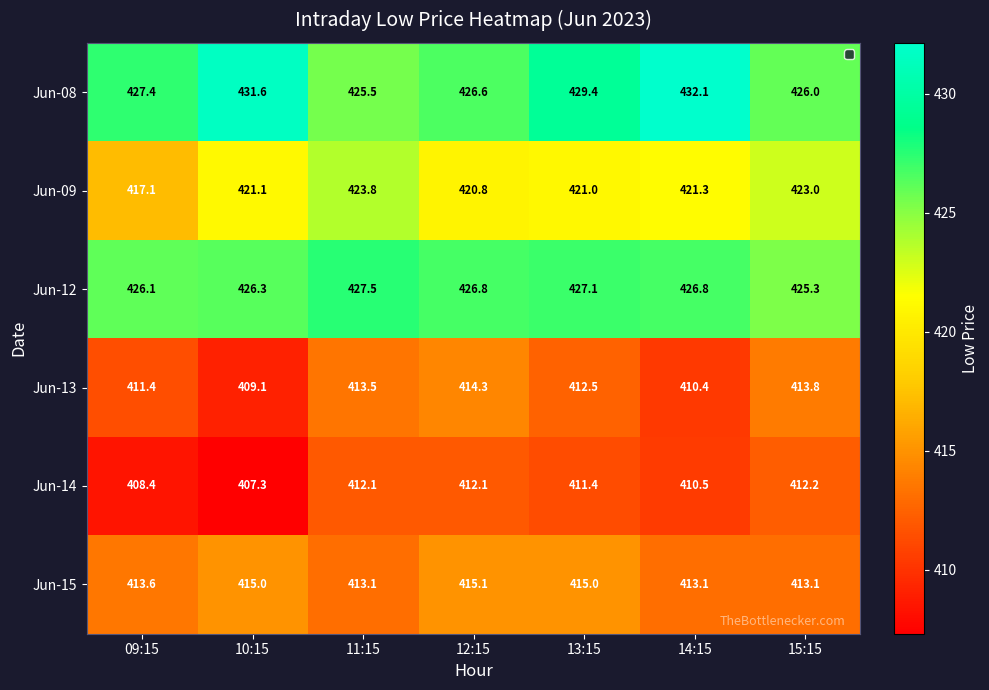

Which series has the widest spread of values?

Jun-09